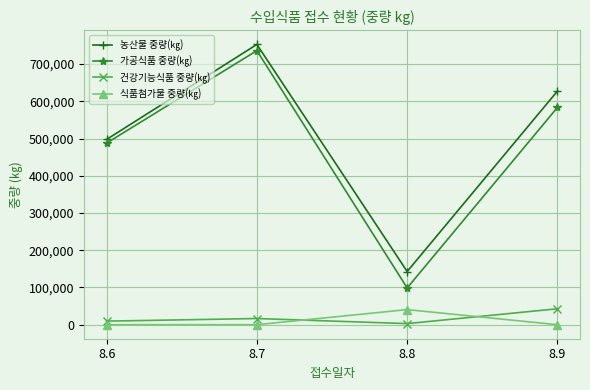

Rank the series at 8.8 from lowest to highest value.

건강기능식품 중량(㎏), 식품첨가물 중량(㎏), 가공식품 중량(㎏), 농산물 중량(㎏)